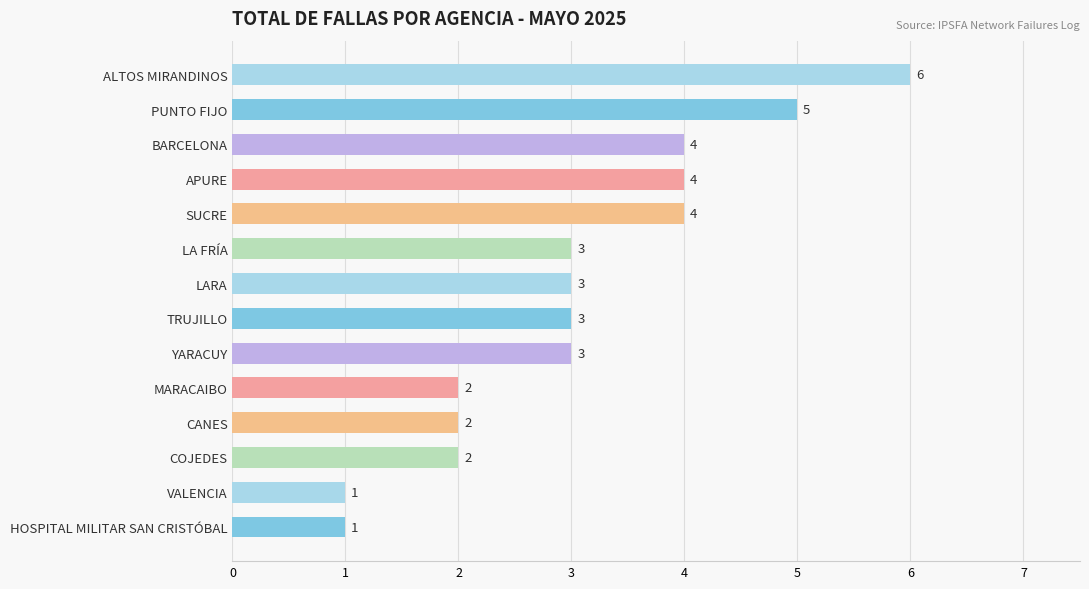

What value does the data have at ALTOS MIRANDINOS?

6